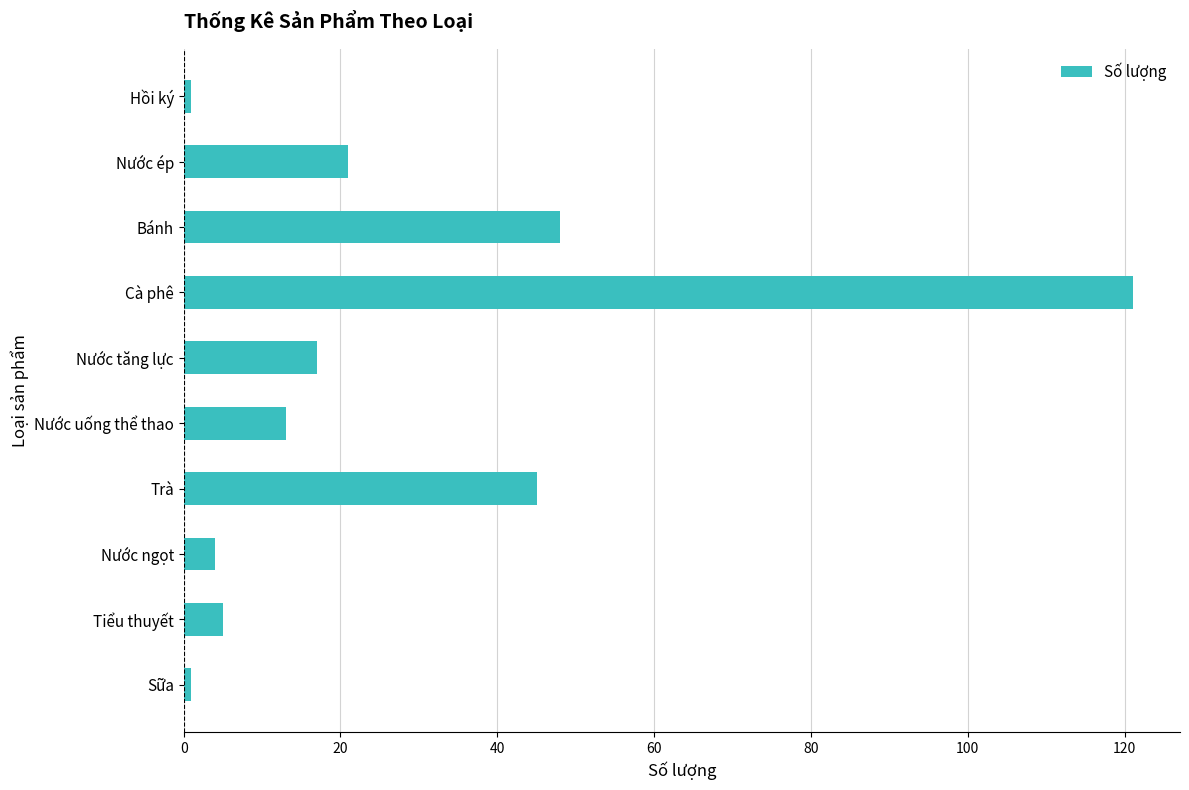

How many data points are less than 17?

5